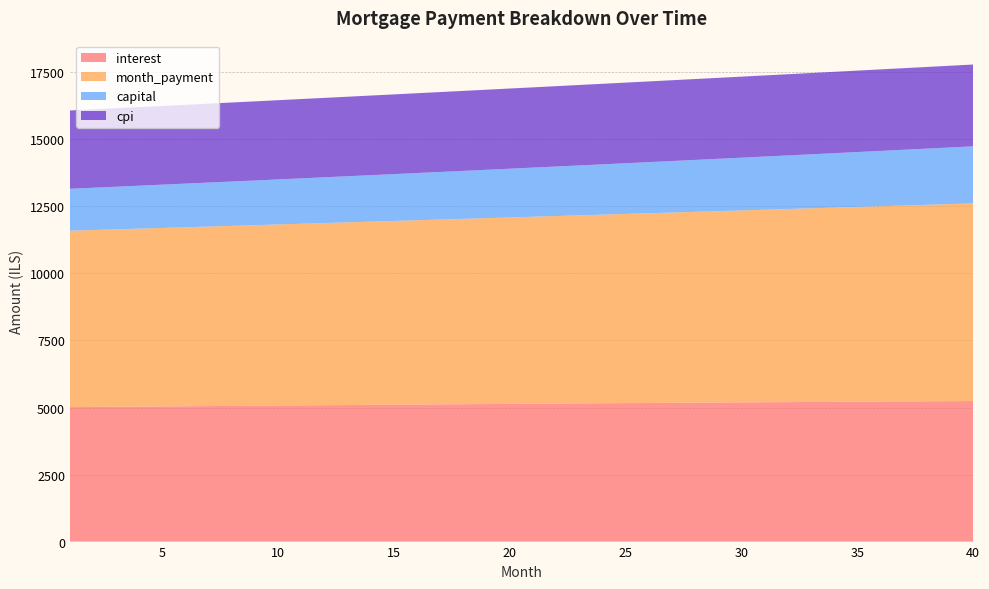

Reading right to left, what are all the values shown in this chart?

interest: 40=5241.5	39=5236.8	38=5232.0	37=5227.2	36=5222.3	35=5217.4	34=5212.4	33=5207.3	32=5202.1	31=5196.9	30=5191.6	29=5186.3	28=5180.9	27=5175.4	26=5169.9	25=5164.3	24=5158.7	23=5153.0	22=5147.2	21=5141.4	20=5135.6	19=5129.6	18=5123.7	17=5117.6	16=5111.6	15=5105.4	14=5099.2	13=5093.0	12=5086.7	11=5080.4	10=5074.0	9=5067.6	8=5061.1	7=5054.6	6=5048.1	5=5041.4	4=5034.8	3=5028.1	2=5021.4	1=5014.6
month_payment: 40=7370.3	39=7348.8	38=7327.5	37=7306.1	36=7284.9	35=7263.7	34=7242.6	33=7221.5	32=7200.5	31=7179.6	30=7158.7	29=7137.9	28=7117.1	27=7096.4	26=7075.8	25=7055.2	24=7034.7	23=7014.2	22=6993.8	21=6973.5	20=6953.2	19=6933.0	18=6912.8	17=6892.7	16=6872.7	15=6852.7	14=6832.8	13=6812.9	12=6793.1	11=6773.3	10=6753.6	9=6733.0	8=6714.4	7=6694.9	6=6675.4	5=6656.0	4=6636.6	3=6617.4	2=6598.1	1=6578.9
capital: 40=2128.8	39=2112.0	38=2095.4	37=2078.9	36=2062.6	35=2046.3	34=2030.2	33=2014.3	32=1998.4	31=1982.7	30=1967.1	29=1951.6	28=1936.3	27=1921.0	26=1905.9	25=1890.9	24=1876.0	23=1861.3	22=1846.6	21=1832.1	20=1817.7	19=1803.4	18=1789.2	17=1775.1	16=1761.1	15=1747.3	14=1733.5	13=1719.9	12=1706.3	11=1692.9	10=1679.6	9=1666.4	8=1653.3	7=1640.3	6=1627.4	5=1614.5	4=1601.8	3=1589.2	2=1576.7	1=1564.3
cpi: 40=3051.3	39=3048.6	38=3045.9	37=3043.2	36=3040.3	35=3037.5	34=3034.6	33=3031.7	32=3028.7	31=3025.7	30=3022.7	29=3019.6	28=3016.5	27=3013.4	26=3010.2	25=3007.0	24=3003.8	23=3000.5	22=2997.2	21=2993.8	20=2990.4	19=2987.0	18=2983.6	17=2980.1	16=2976.6	15=2973.1	14=2969.5	13=2965.9	12=2962.3	11=2958.6	10=2955.0	9=2951.2	8=2947.5	7=2943.8	6=2940.0	5=2936.1	4=2932.3	3=2928.4	2=2924.5	1=2920.6